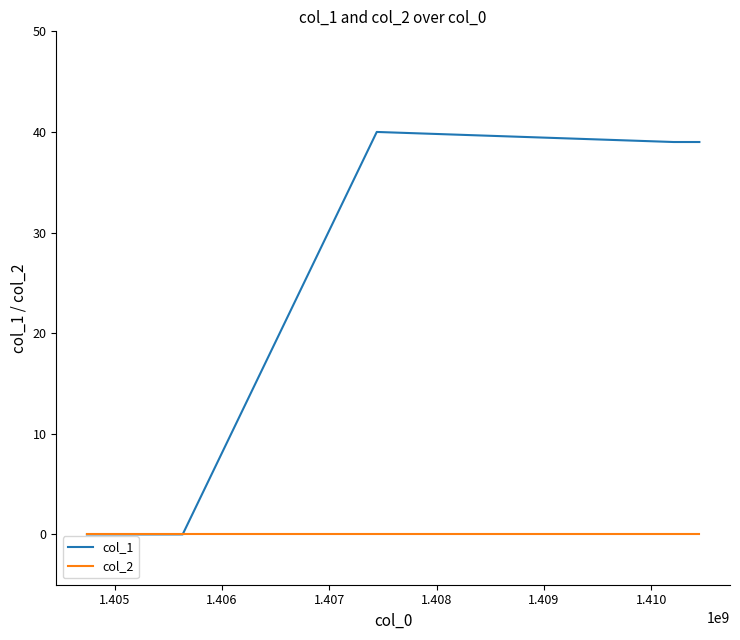

What is the greatest value displayed?

40